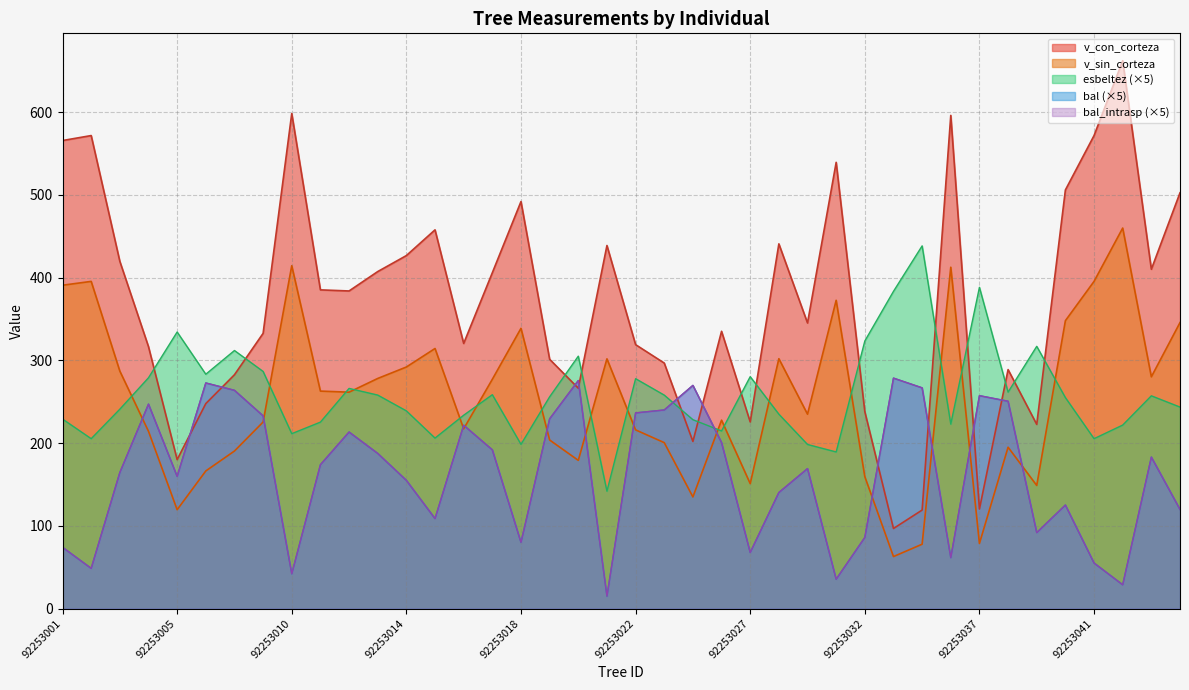

How many intersections are there between bal_intrasp and esbeltez?

2